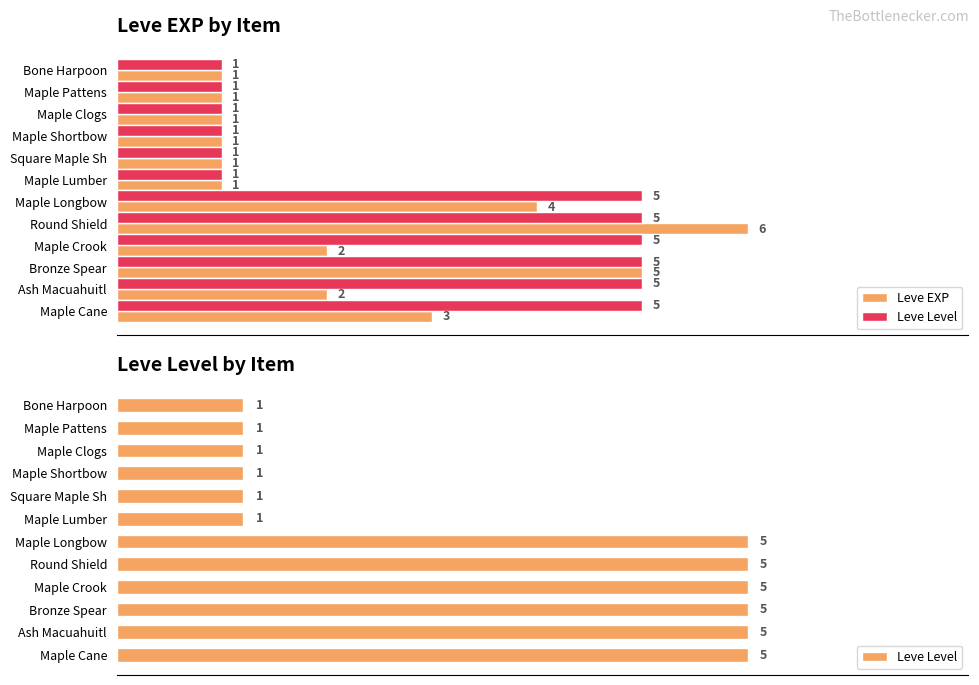

What is the average value of the Leve EXP series?

2